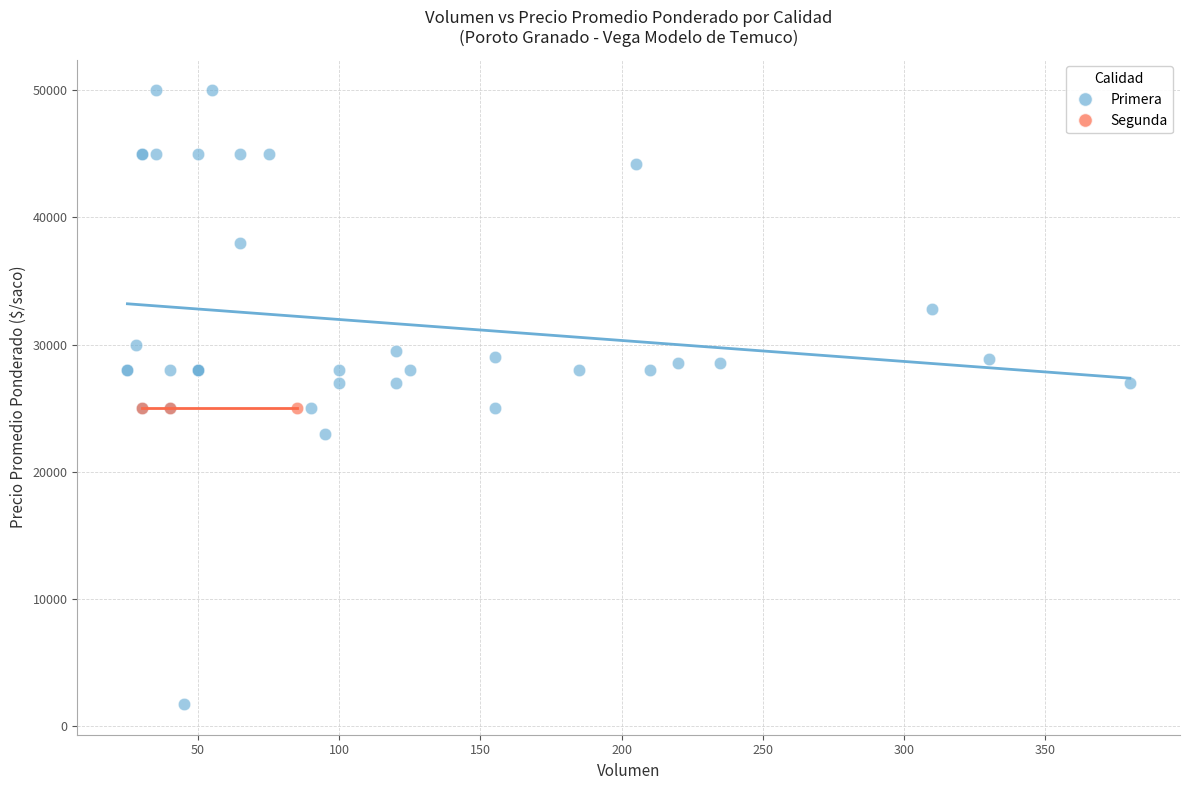

Which series reaches the minimum Y coordinate?

Primera